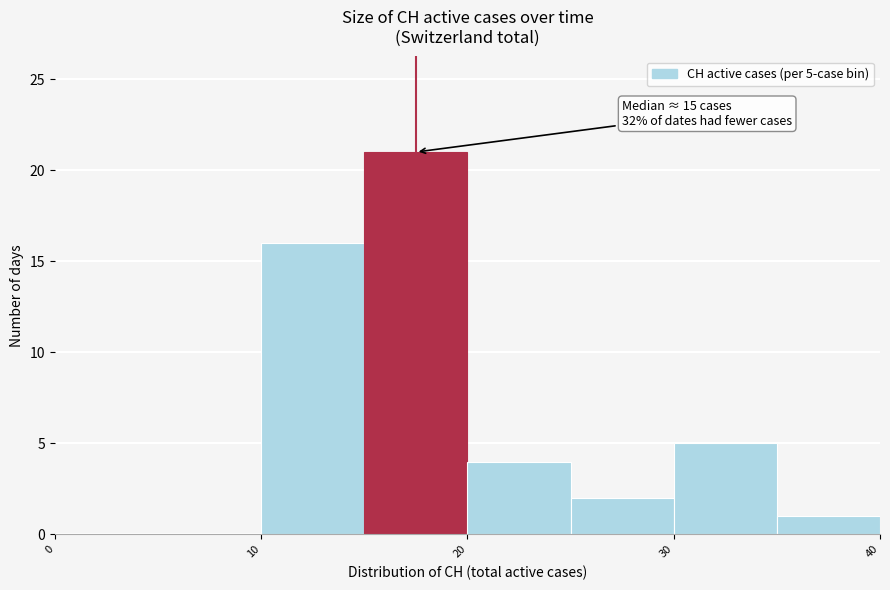

Over which range of the x-axis is the bar tallest?

15 to 20